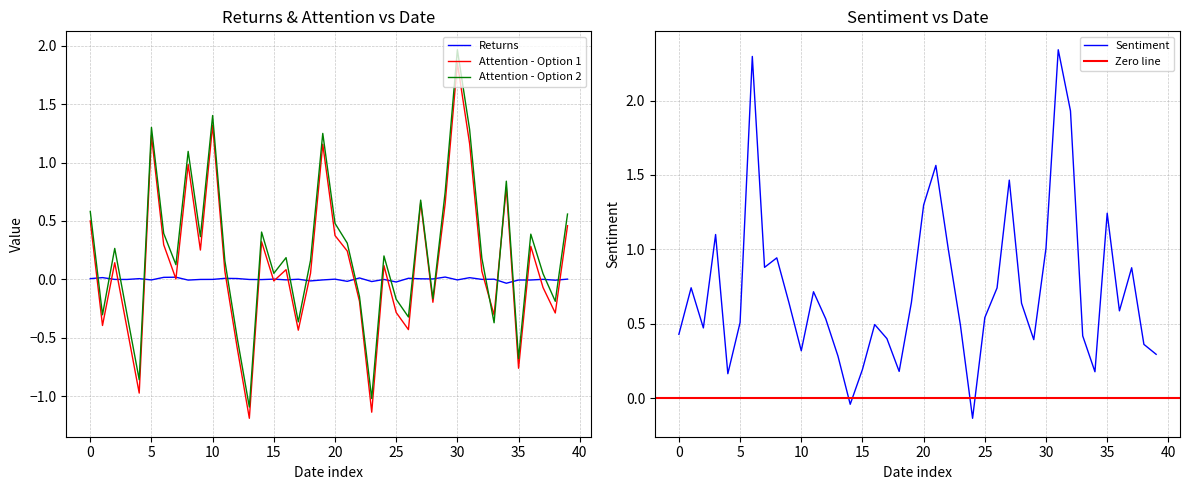

The value of Returns at 30 is -0.0. True or false?

True